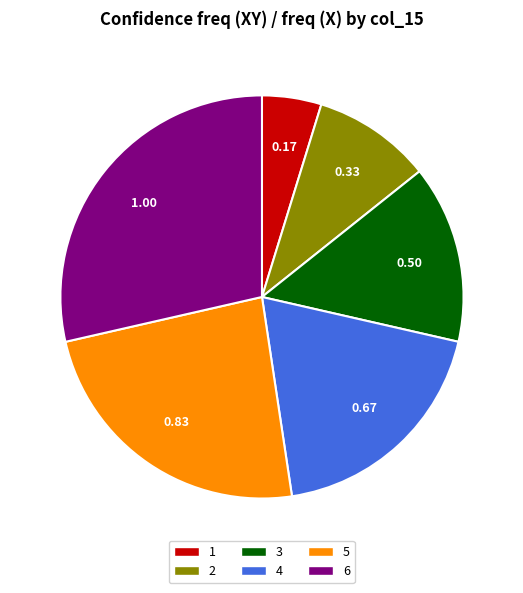

Is it true that 6 is 16% of the pie?

False